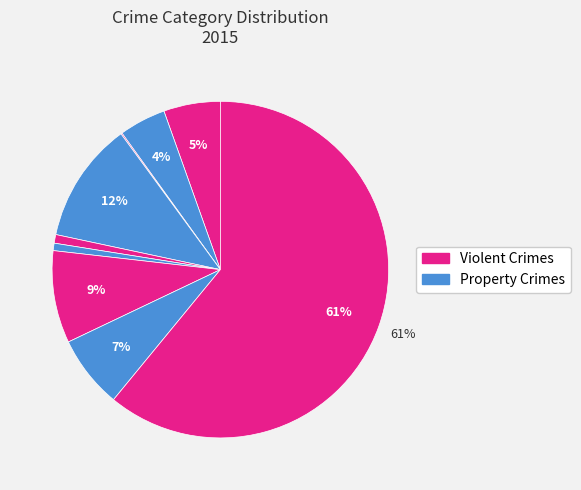

How many slices are in this pie chart?

9